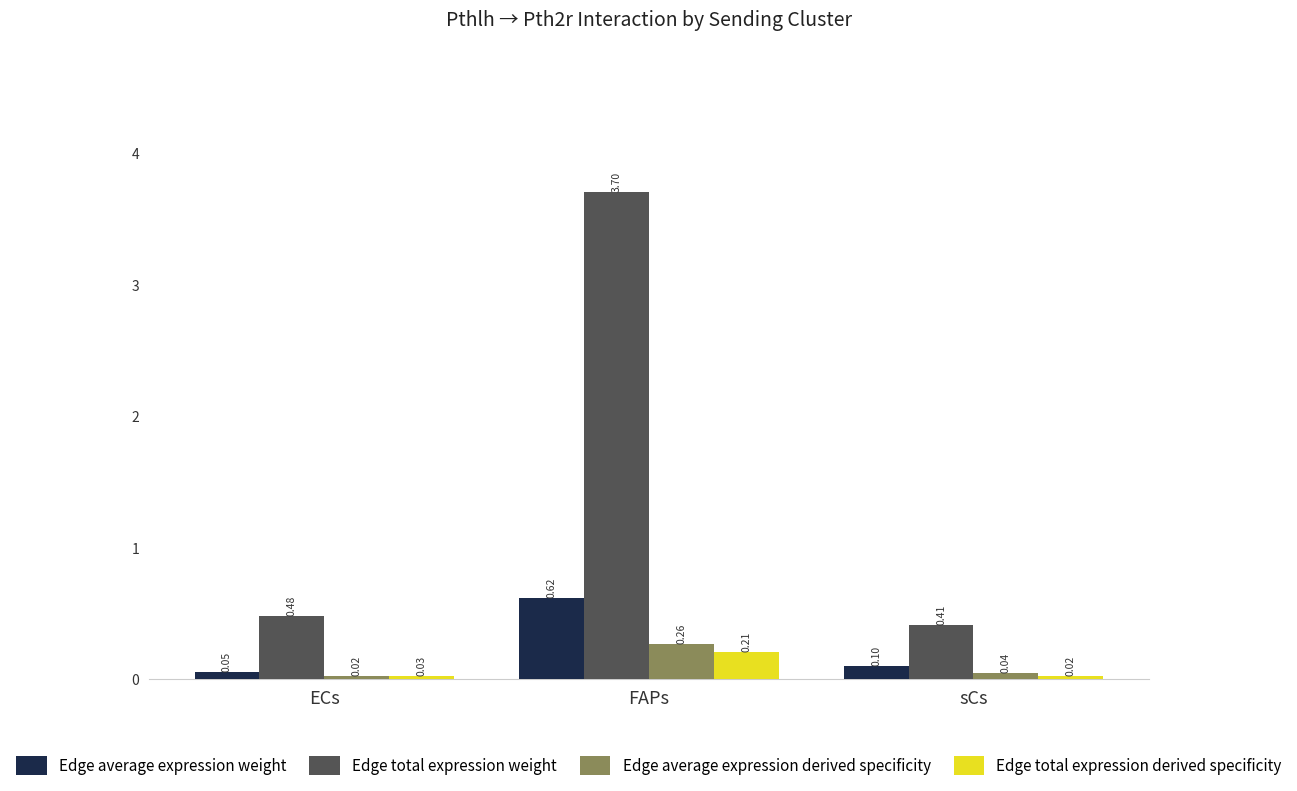

What is the sum of all Edge average expression weight values?

0.8